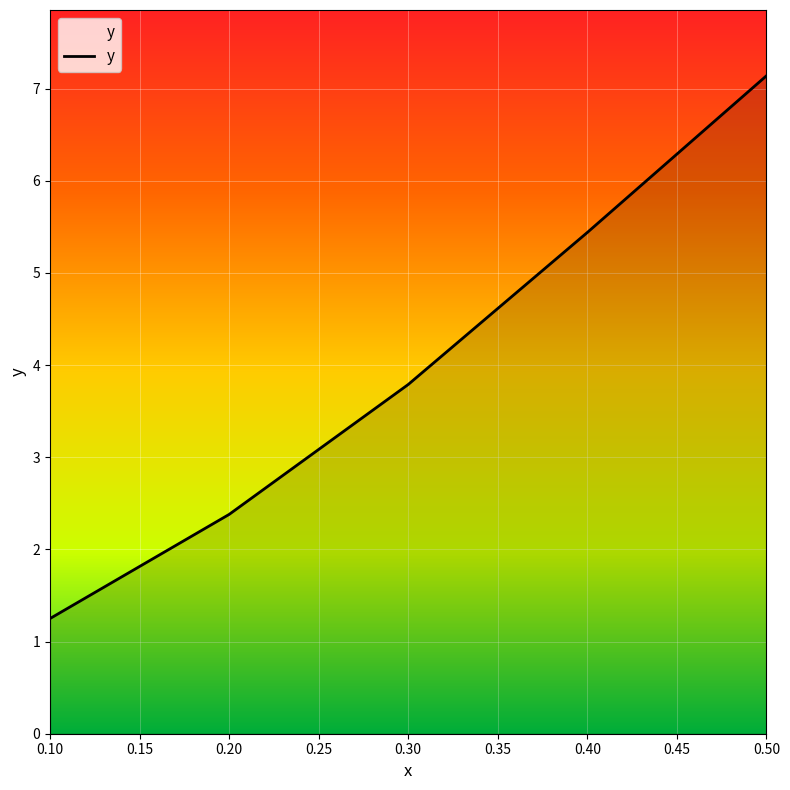

Rank the categories by value from highest to lowest.

0.50, 0.40, 0.30, 0.20, 0.10